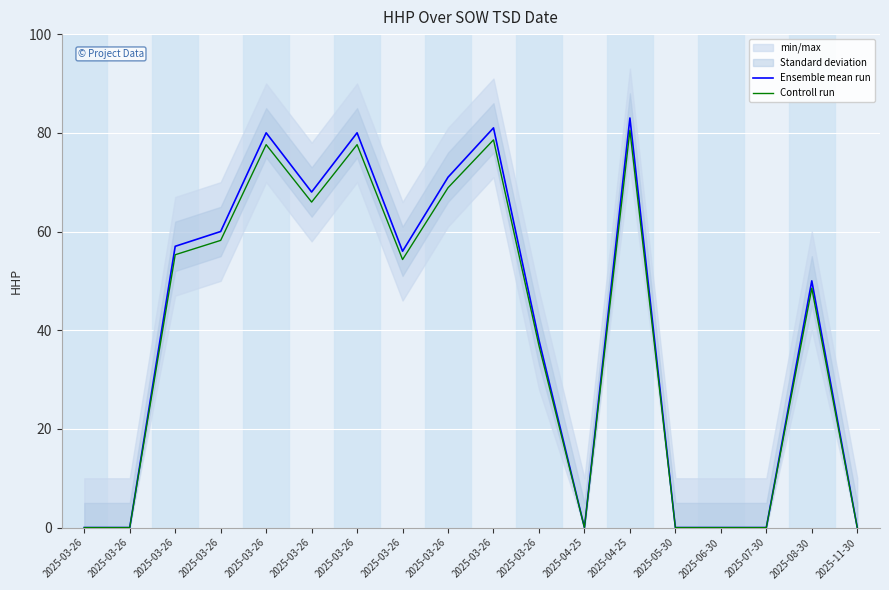

Between 2025-03-26 and 2025-03-26, which series saw the biggest shift?

Ensemble mean run